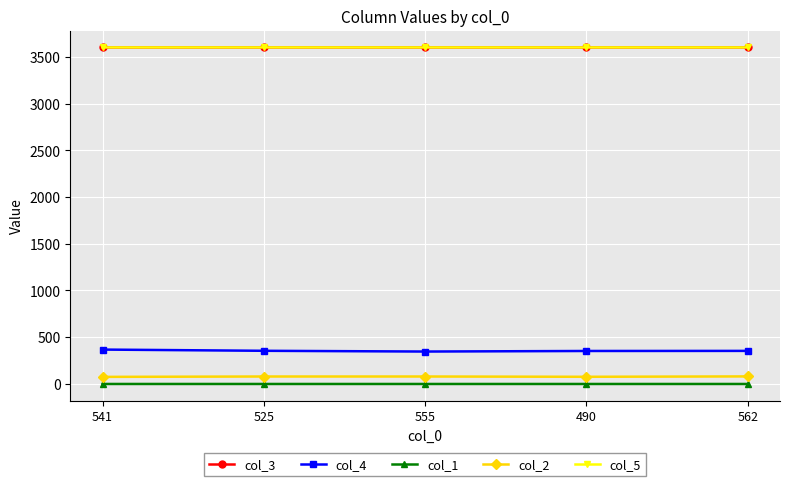

What is the minimum value shown in the chart?

0.1